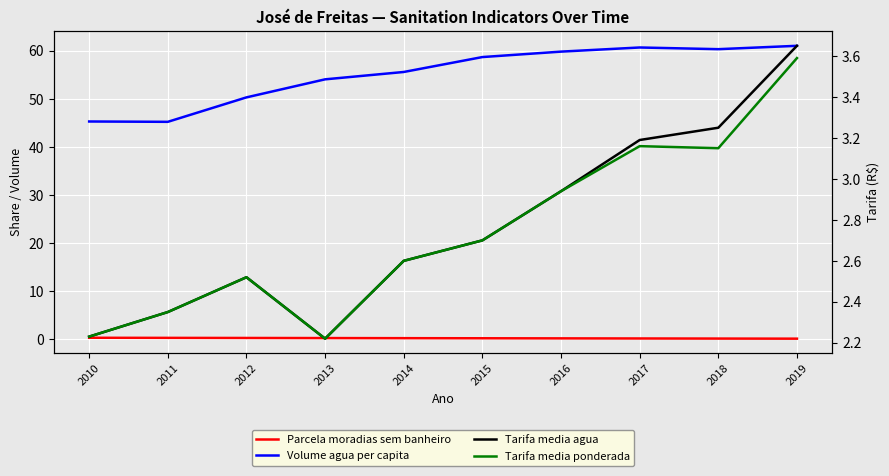

Which series has the largest total across all categories?

Volume agua per capita